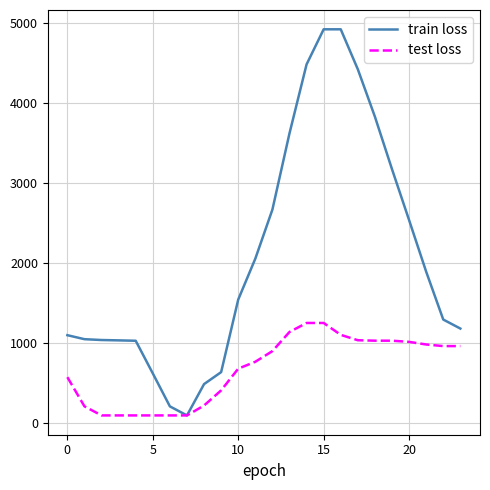

What is the maximum value for train loss?

4924.0